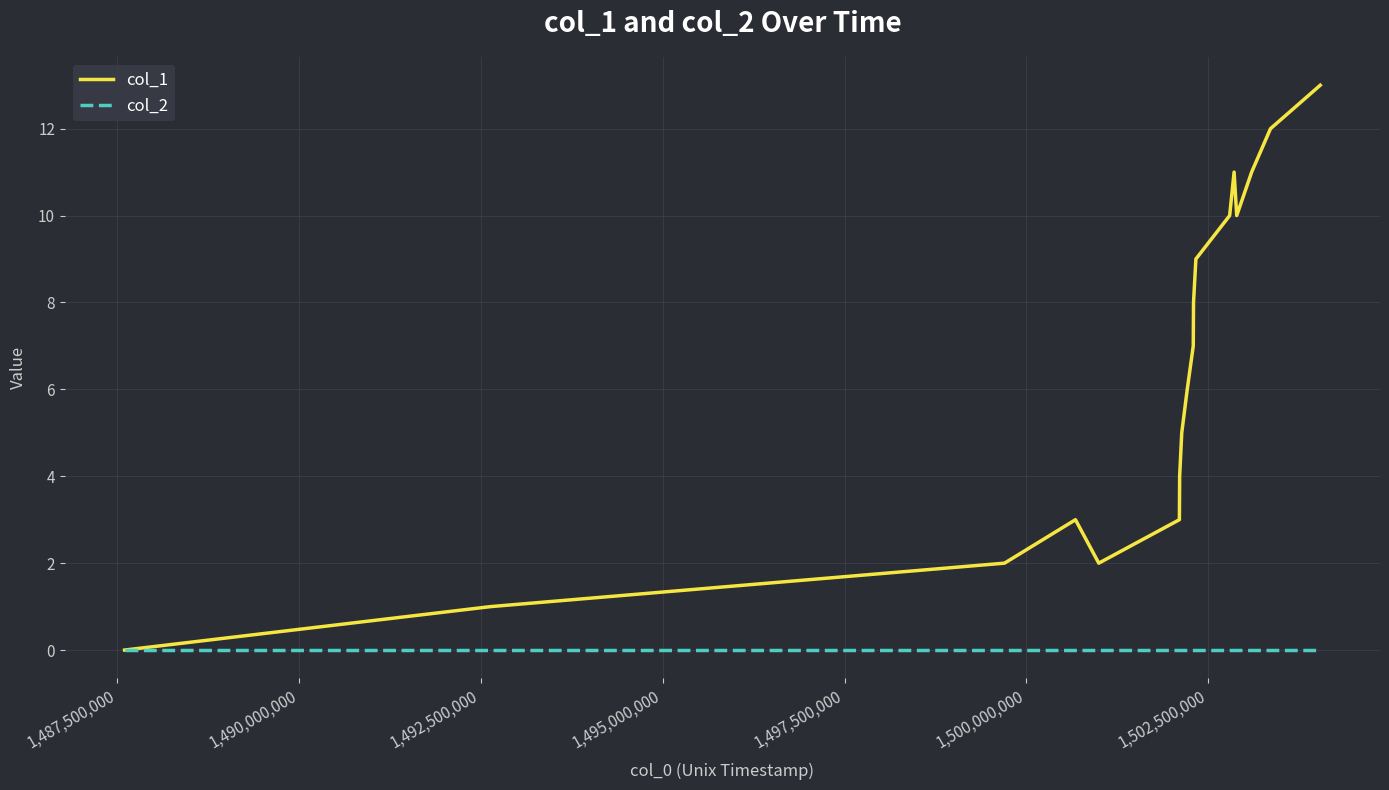

What is the greatest value displayed?

13